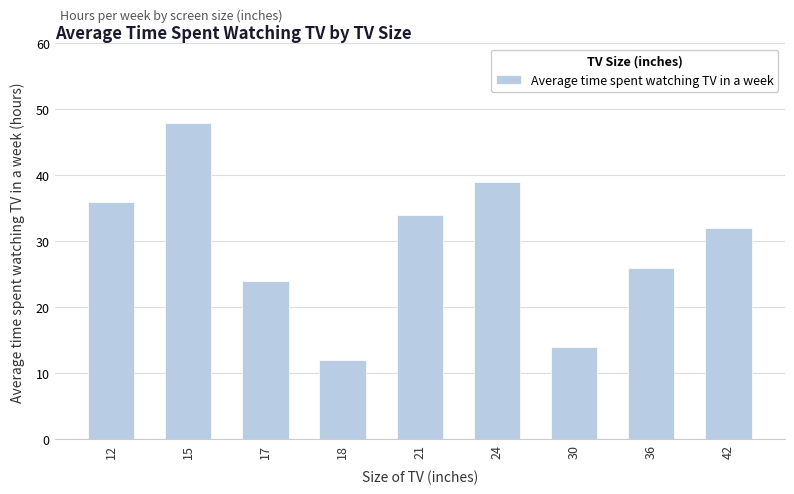

Rank the categories by value from highest to lowest.

15, 24, 12, 21, 42, 36, 17, 30, 18